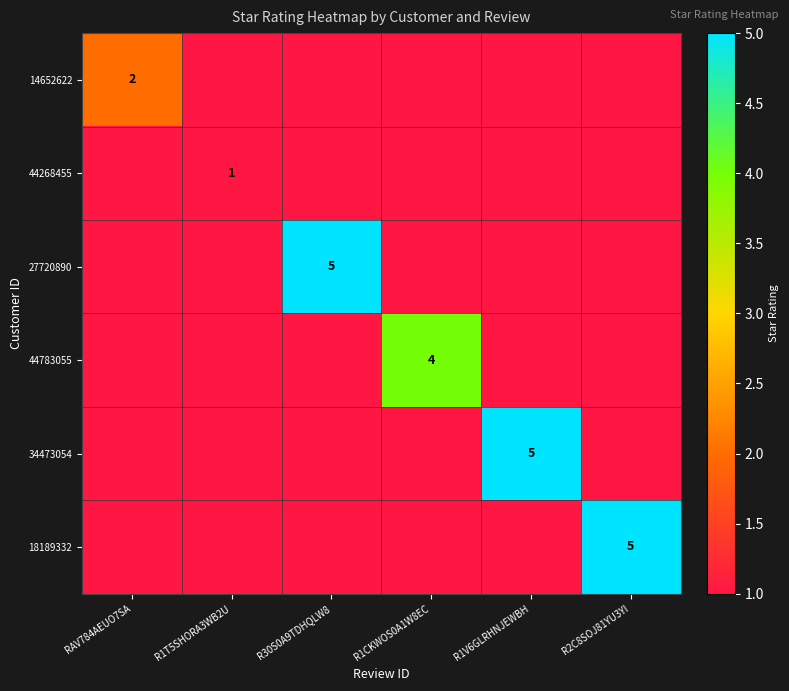

The value of 14652622 at RAV784AEUO7SA is 1. True or false?

False